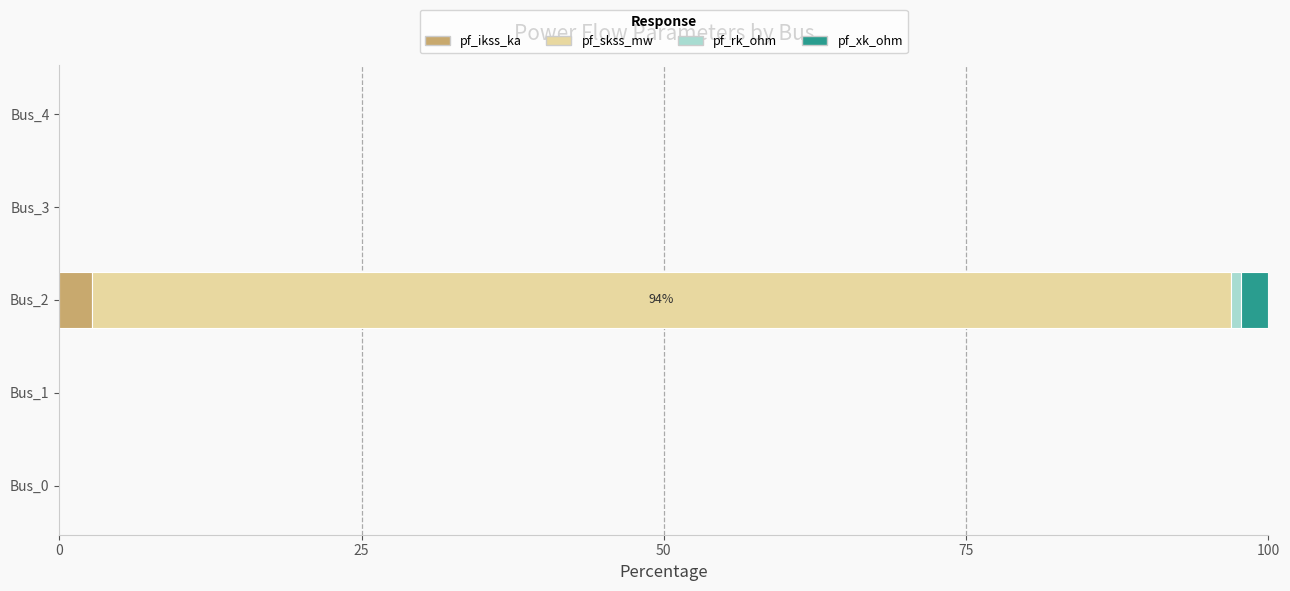

At which category is the sum across all series the highest?

Bus_2